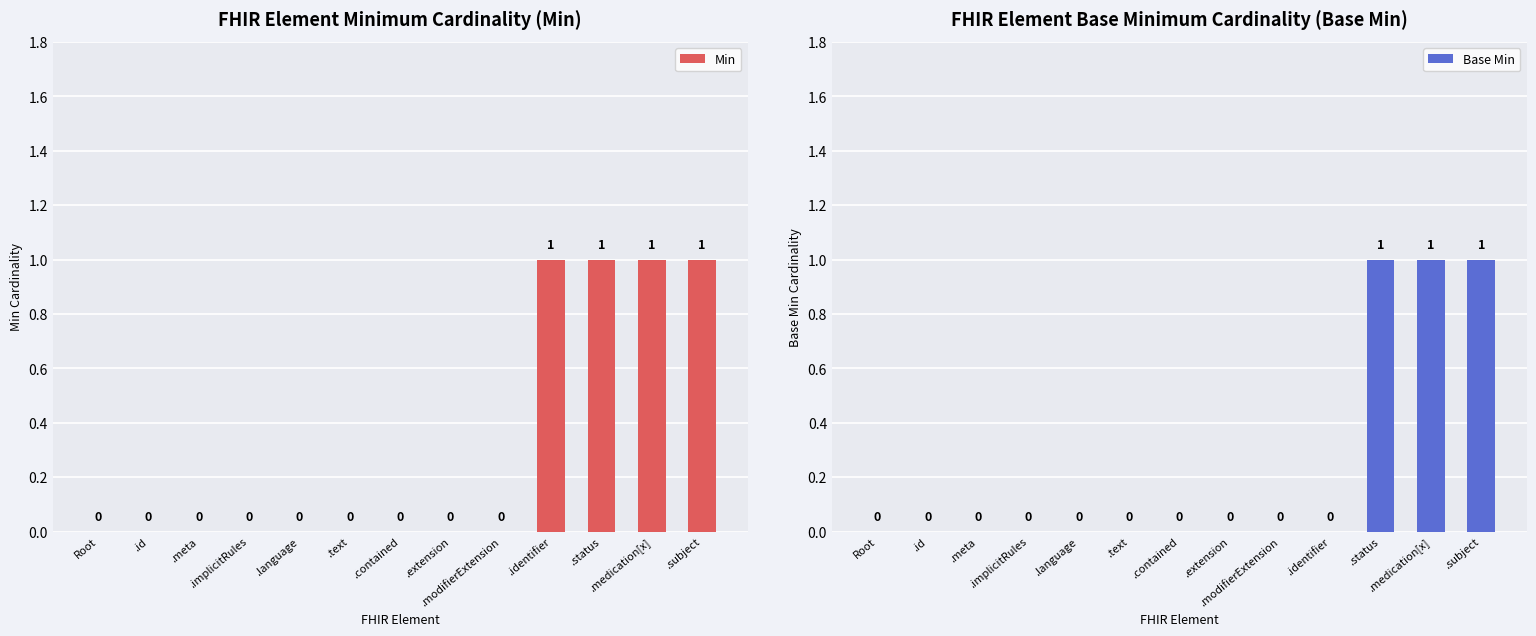

Reading left to right, what are all the values shown in this chart?

Min: 0	0	0	0	0	0	0	0	0	1	1	1	1
Base Min: 0	0	0	0	0	0	0	0	0	0	1	1	1